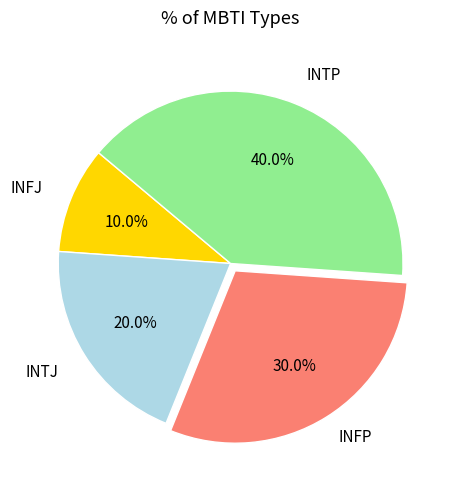

Is it true that INTP is 46% of the pie?

False